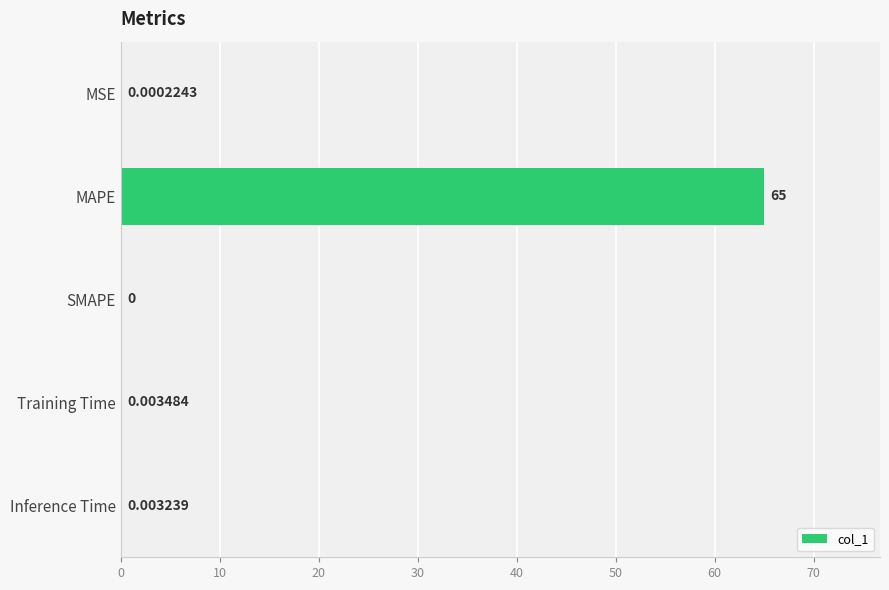

What is the sum of the values at Training Time and MAPE?

65.0